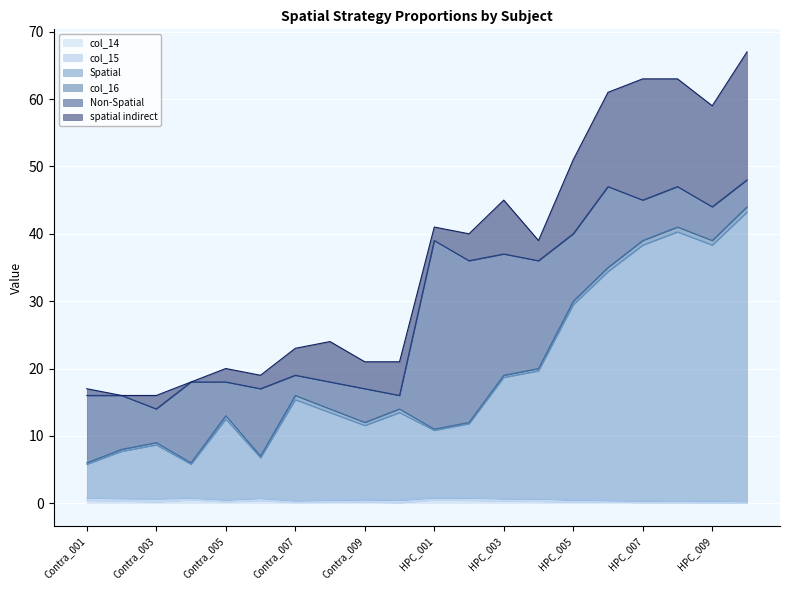

At which category does col_14 reach its first local peak?

Contra_004